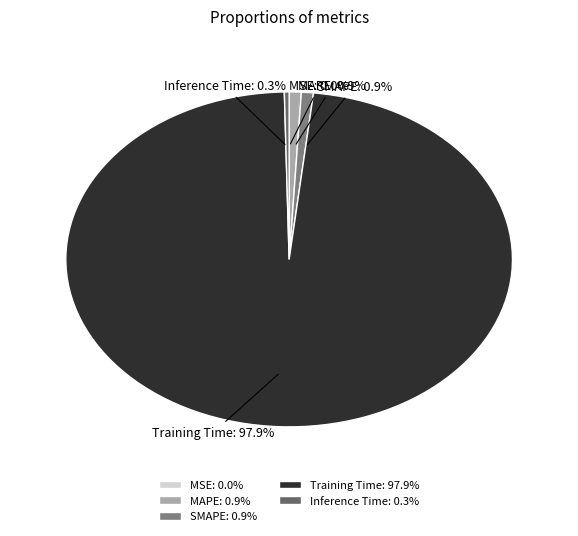

Combined, do MAPE and Training Time account for over 50%?

Yes